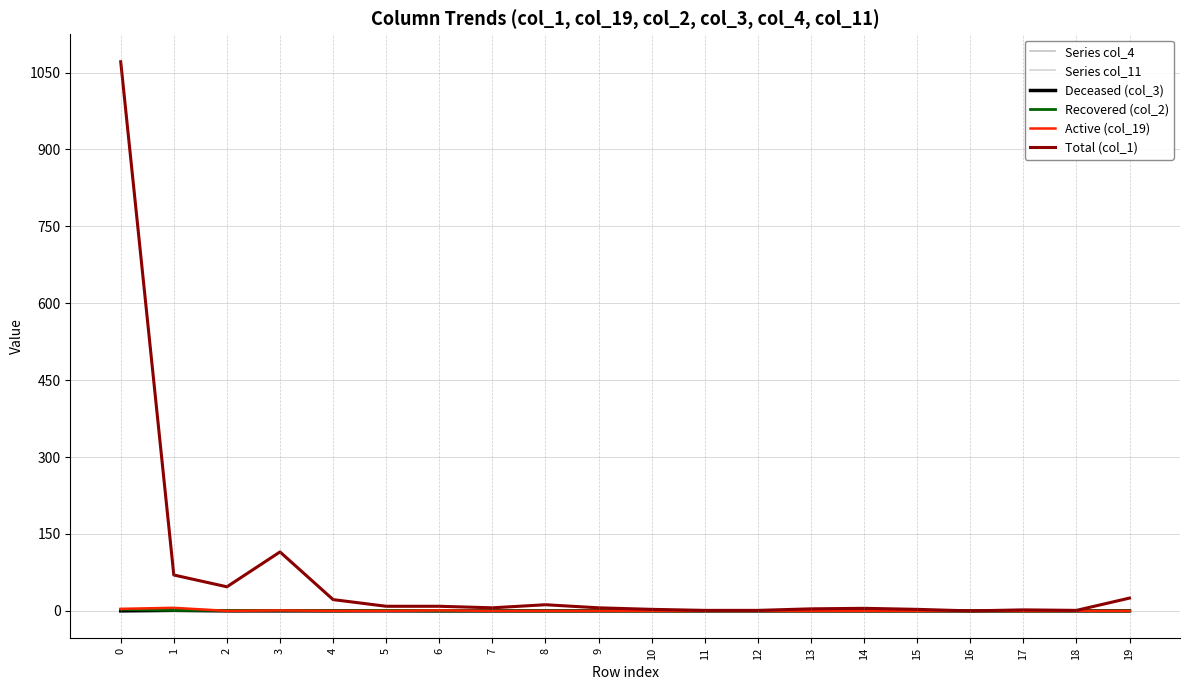

What are all the series names shown in the legend?

Series col_4, Series col_11, Deceased (col_3), Recovered (col_2), Active (col_19), Total (col_1)